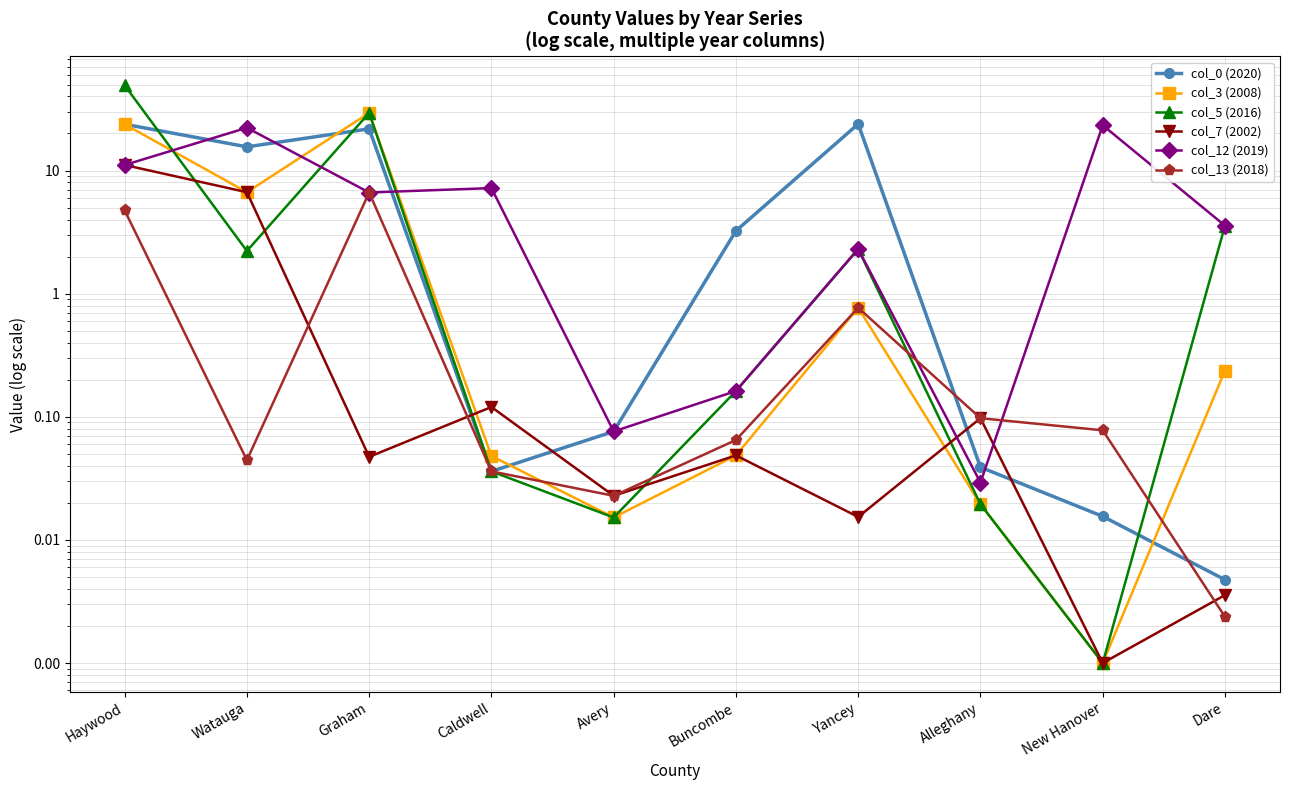

At which label does col_3 (2008) reach its peak?

Graham